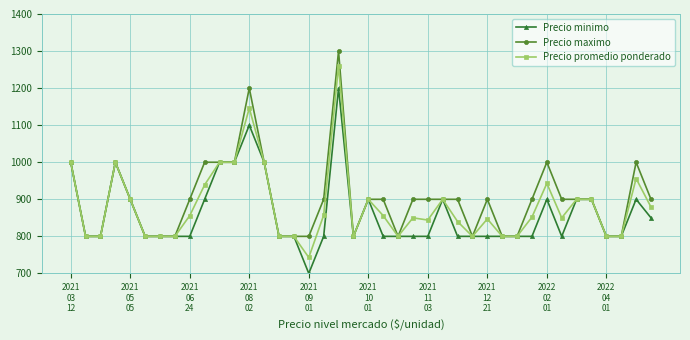

Does the chart display data point markers on the line(s)?

Yes